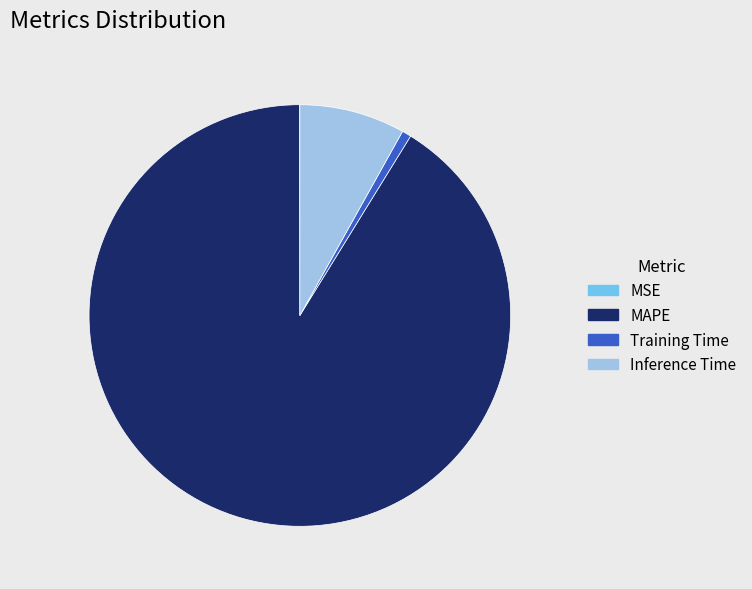

Between Training Time and MAPE, which is larger?

MAPE